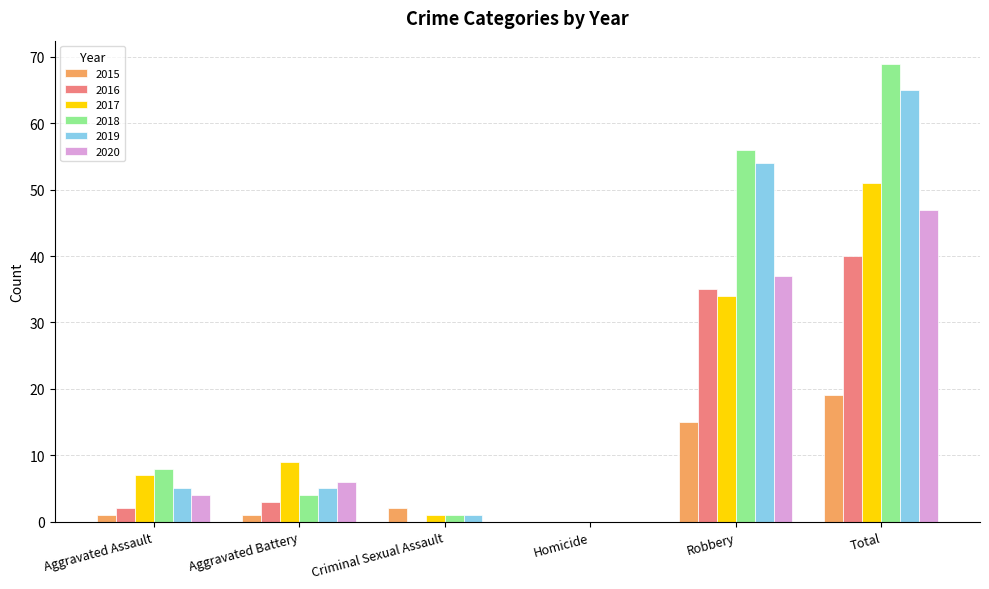

What are all the series names shown in the legend?

2015, 2016, 2017, 2018, 2019, 2020